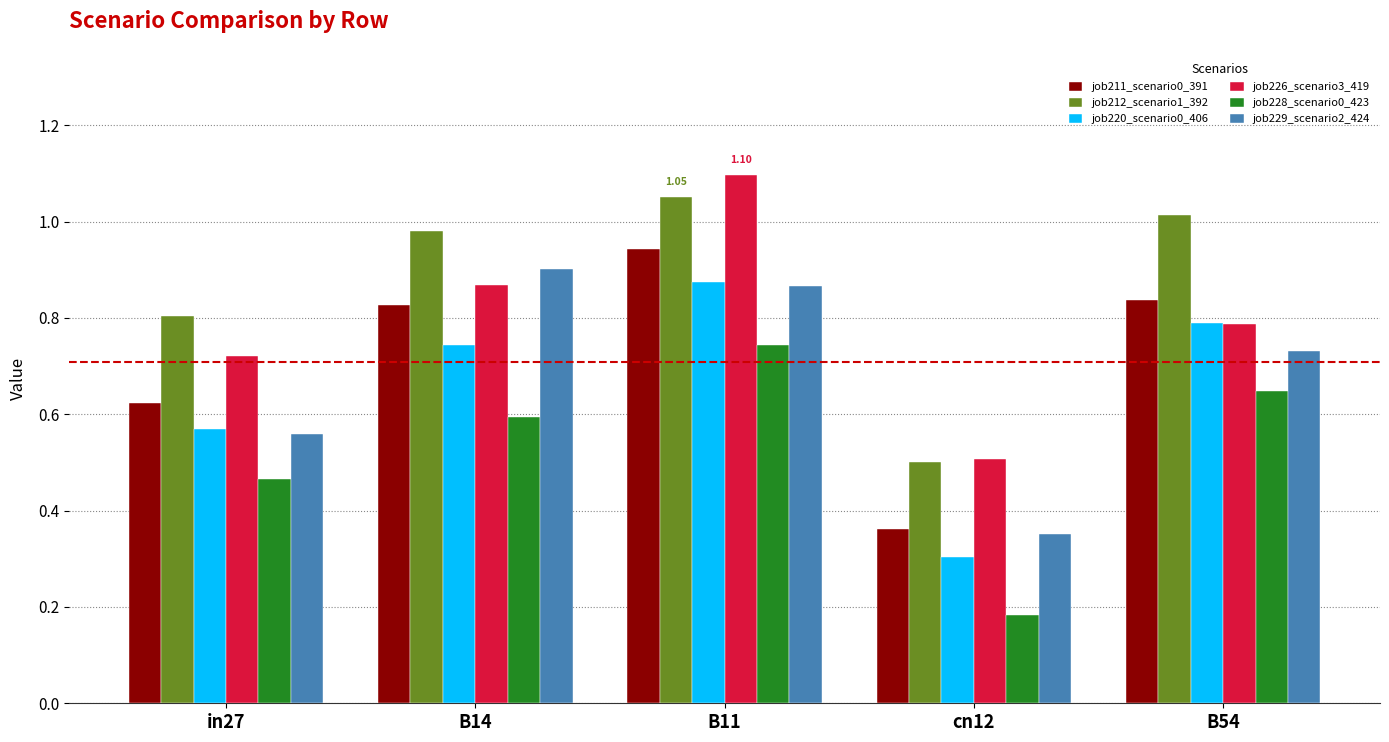

The value of job226_scenario3_419 at B14 is 0.9. True or false?

True